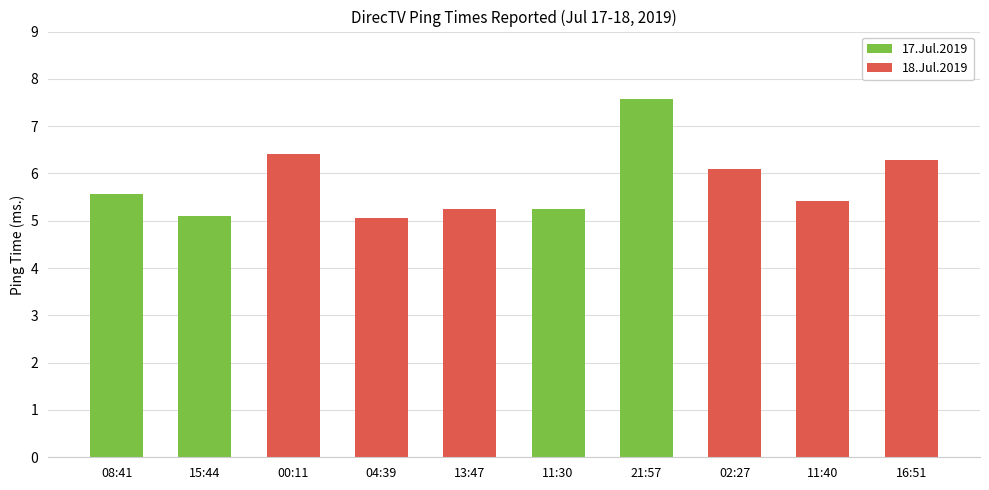

The value at 11:30 is 1.5. True or false?

False